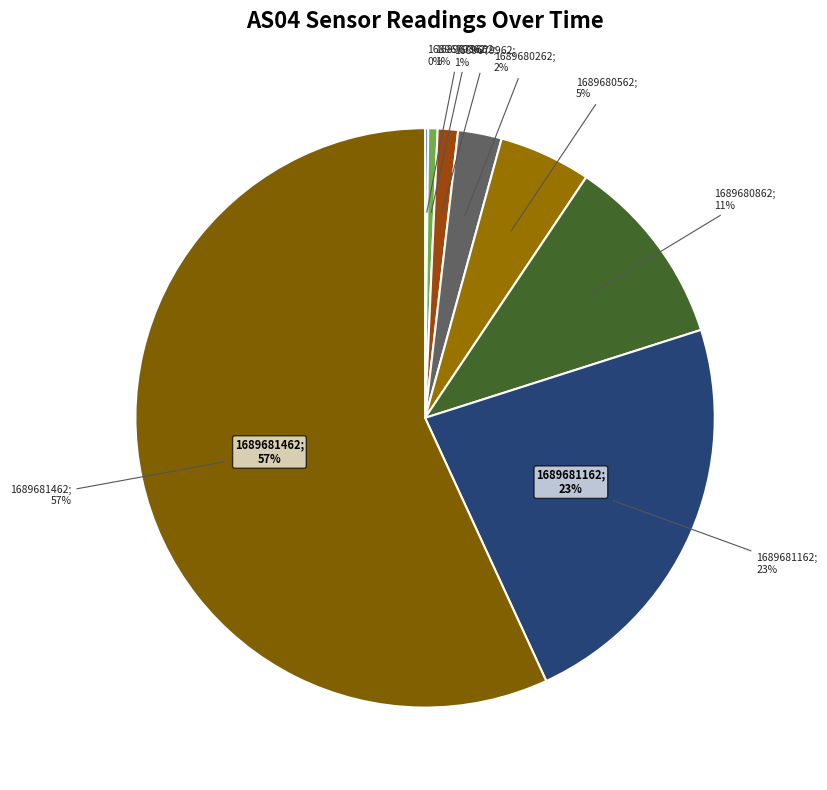

Rank the categories by value from highest to lowest.

1689681462, 1689681162, 1689680862, 1689680562, 1689680262, 1689679962, 1689679662, 1689679362, 1689678162, 1689678462, 1689678762, 1689679062